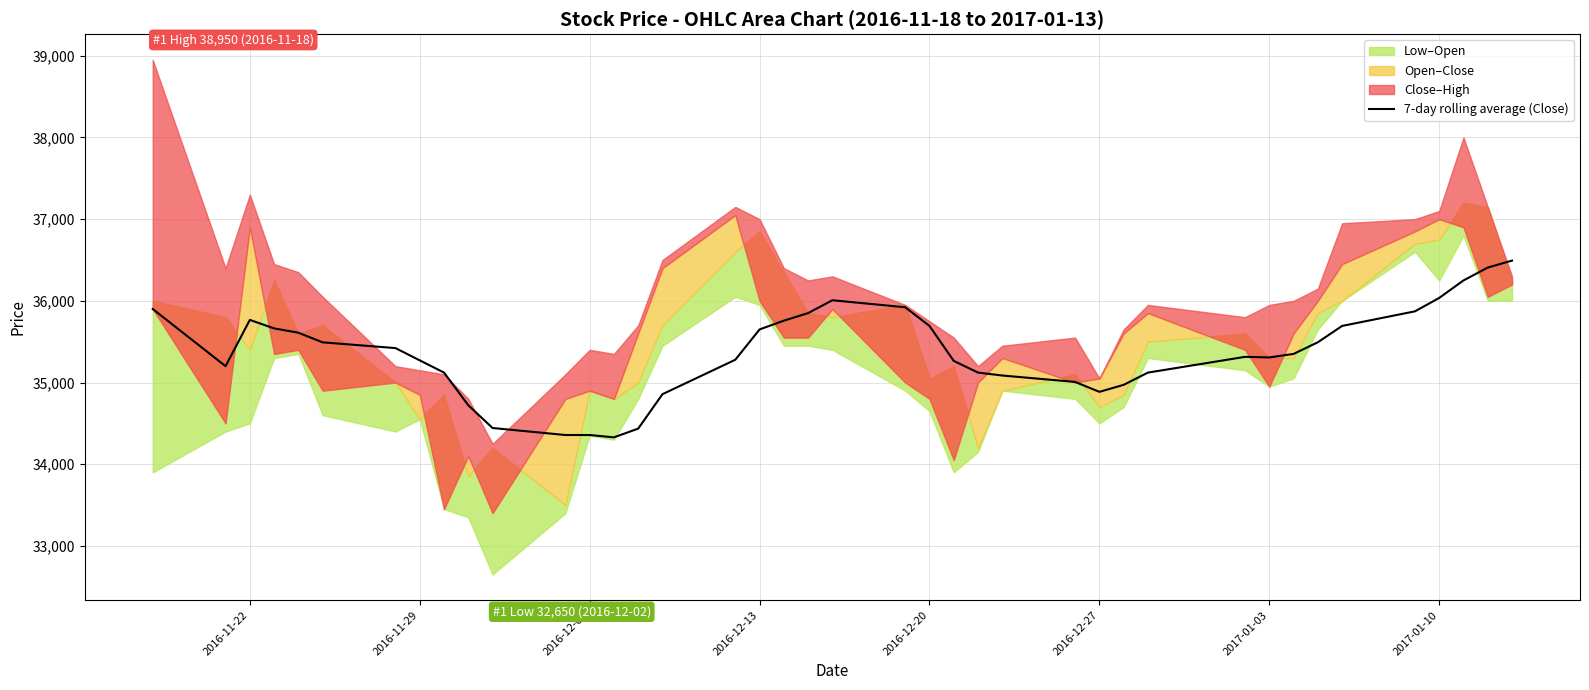

What is the lowest value of the 7-day rolling average (Close) series?

34328.6